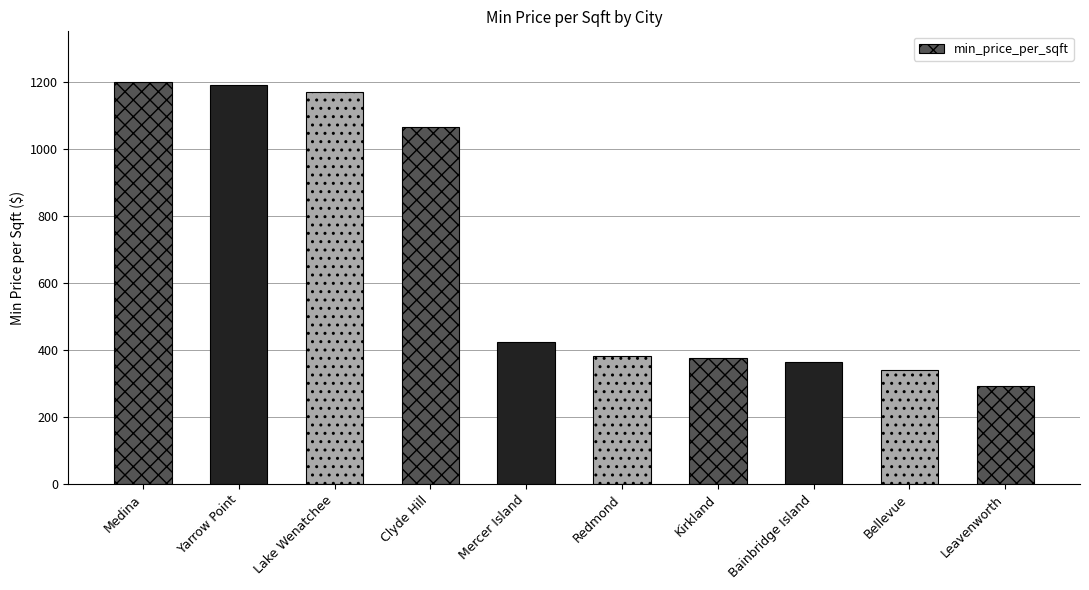

What is the change in value from Redmond to Bellevue?

-40